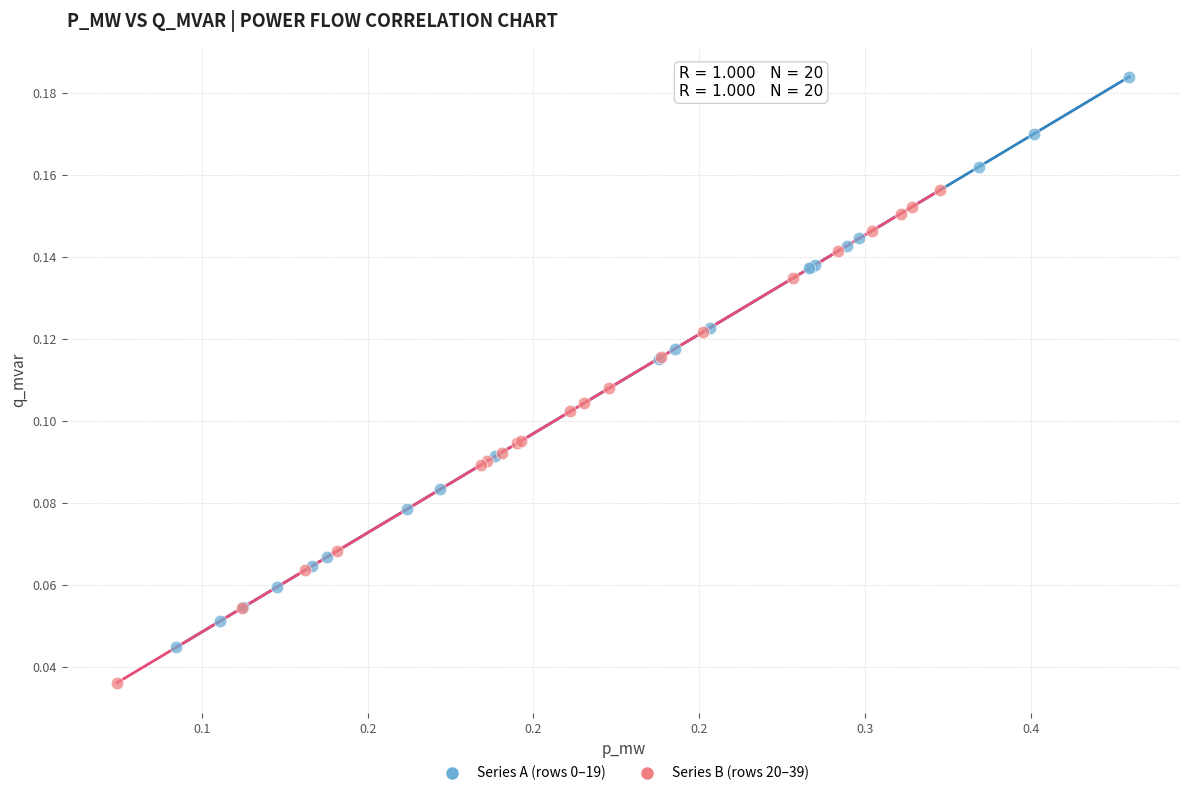

Which series contains the lowest Y value?

Series B (rows 20–39)